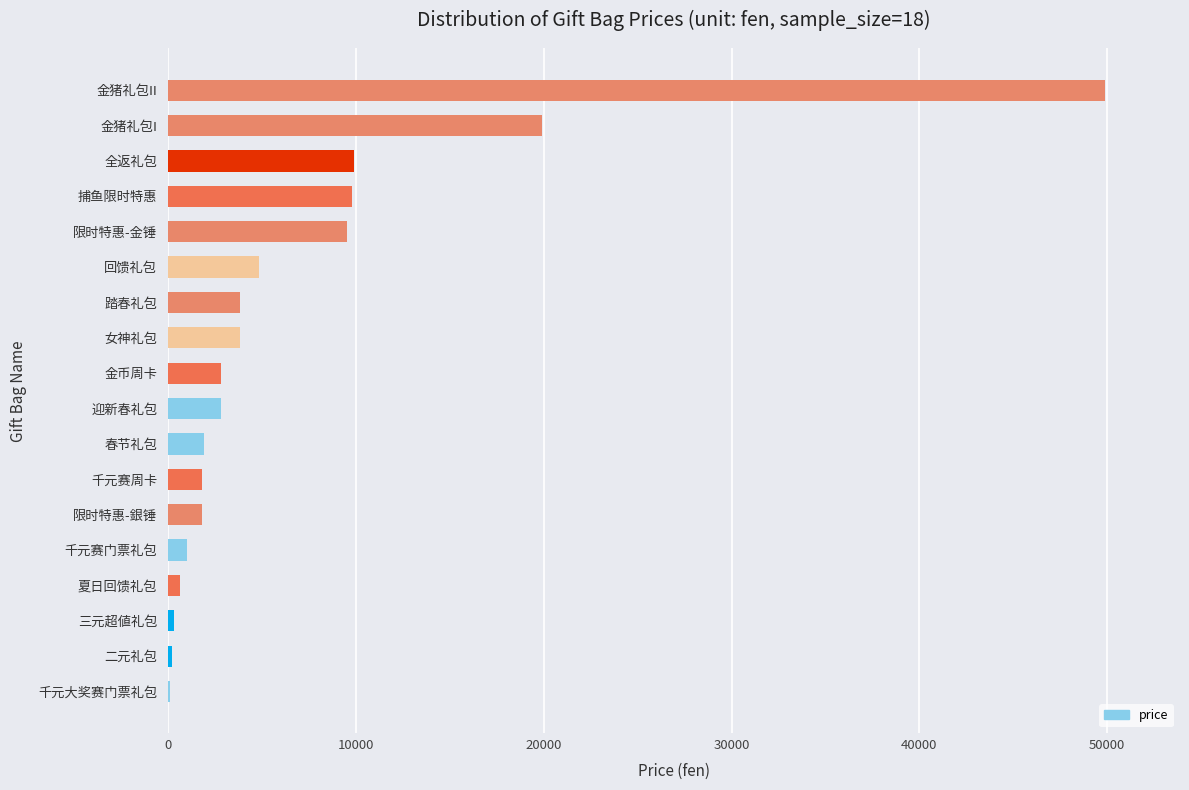

How many categories are shown in the chart?

18